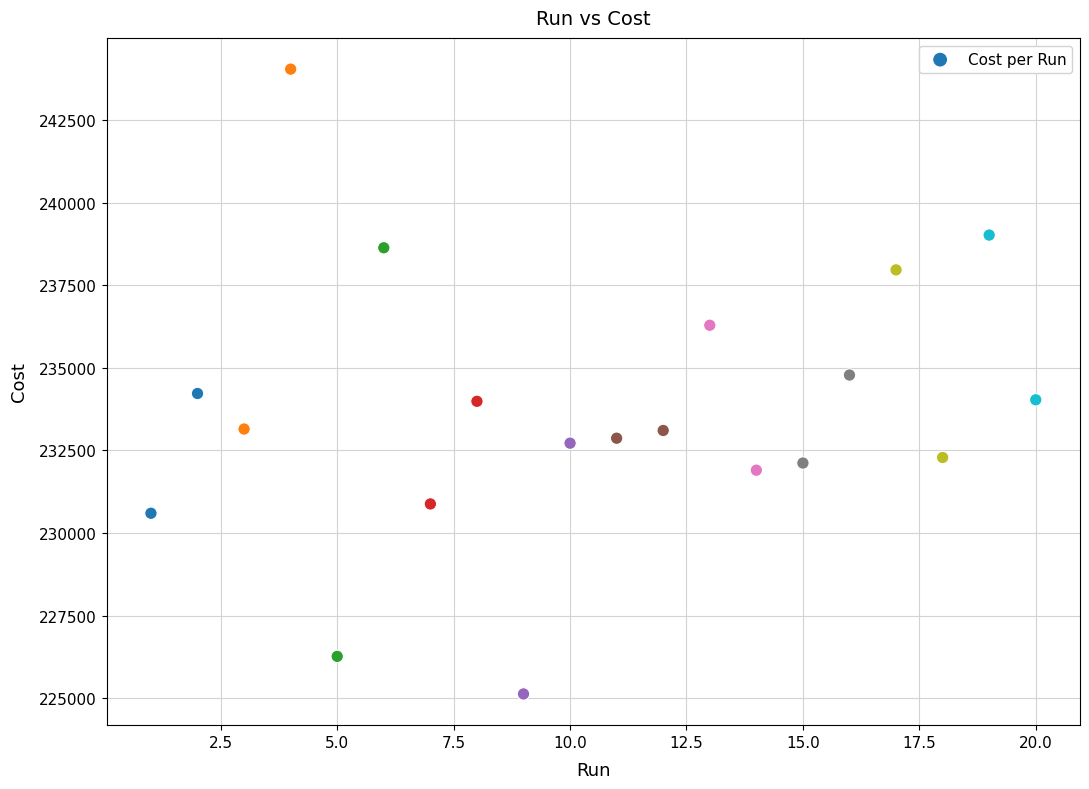

What is the range of X values (max minus min)?

19.0